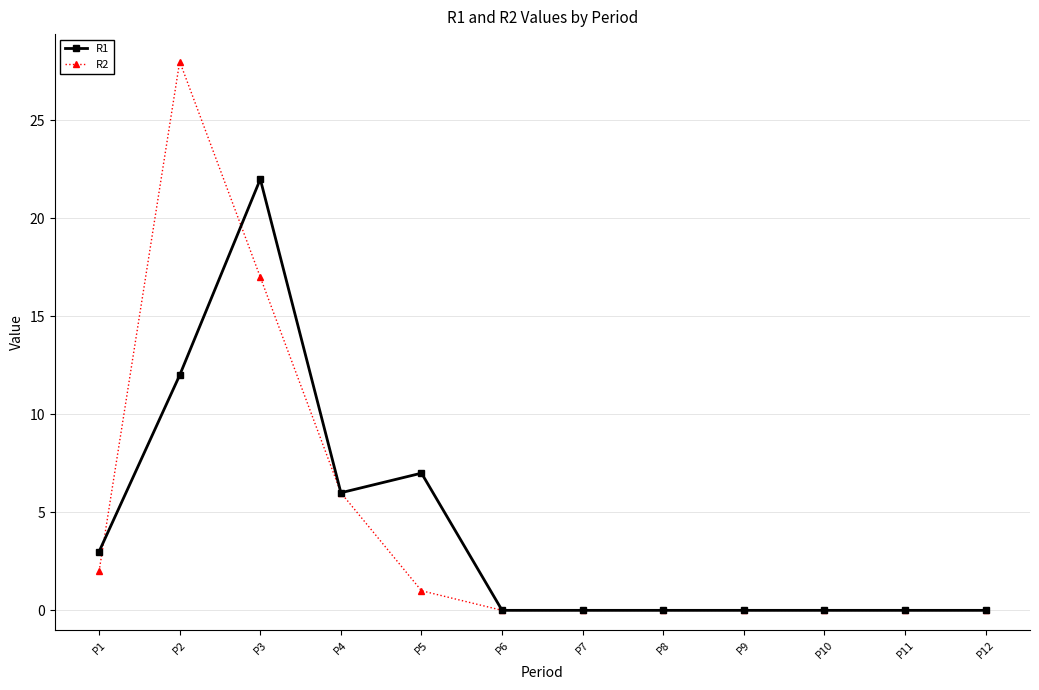

What are all the series names shown in the legend?

R1, R2